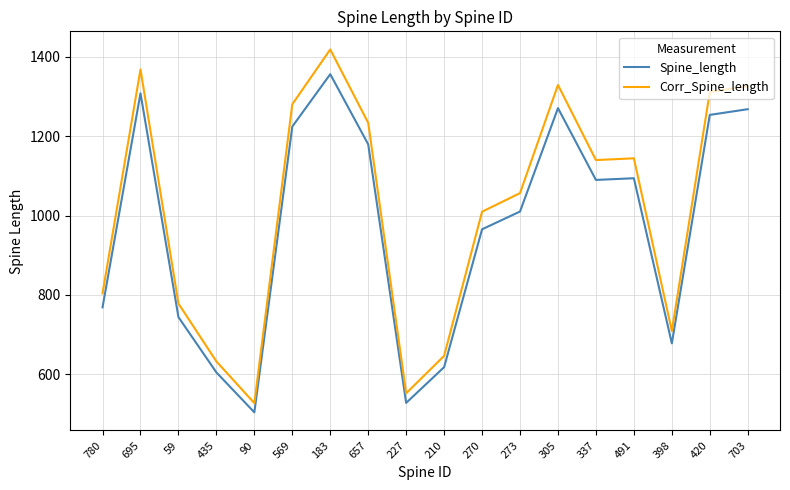

Rank the series by their maximum value, from highest to lowest.

Corr_Spine_length, Spine_length